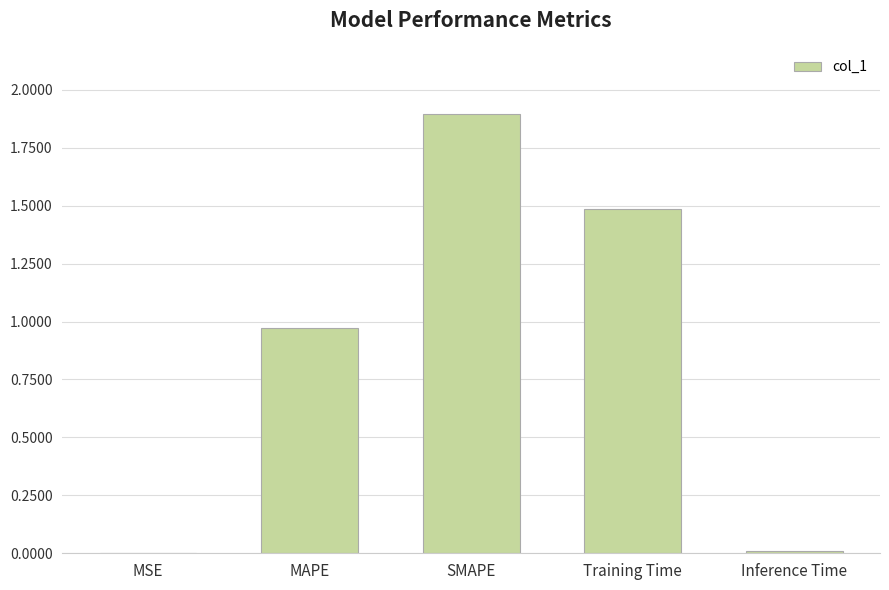

What is the greatest value displayed?

1.9